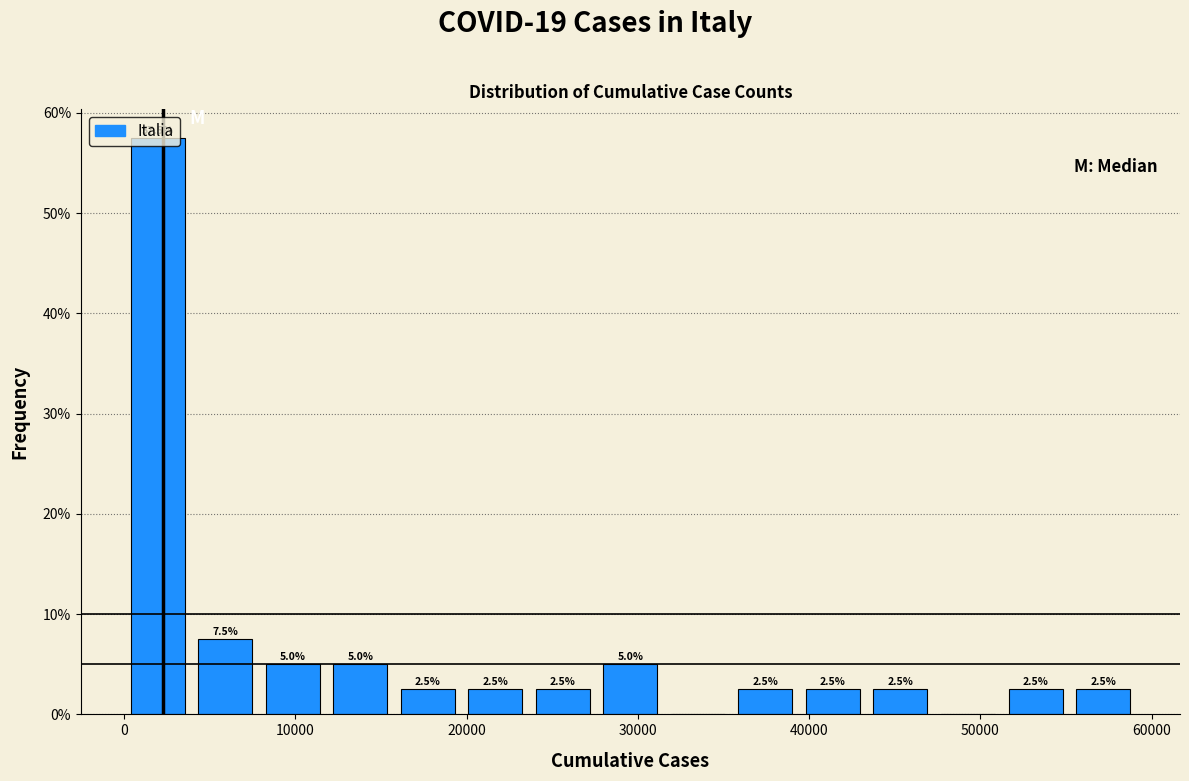

Around what value on the x-axis is the tallest bar? Give the approximate position of its centre, as read against the axis.

2000